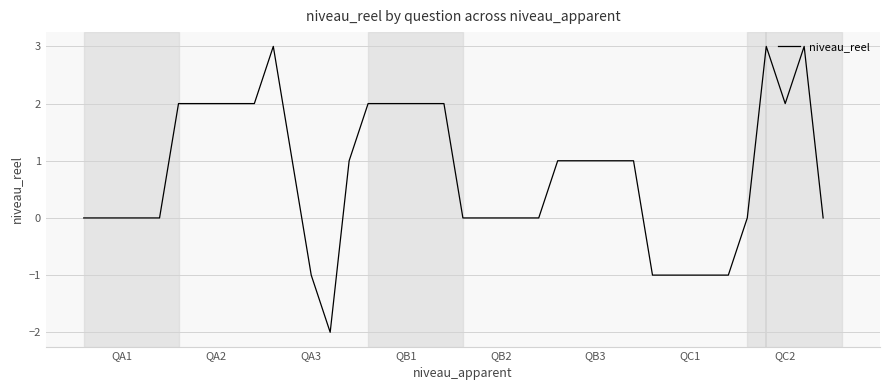

Reading left to right, what are all the values shown in this chart?

0	0	0	0	0	2	2	2	2	2	3	1	-1	-2	1	2	2	2	2	2	0	0	0	0	0	1	1	1	1	1	-1	-1	-1	-1	-1	0	3	2	3	0